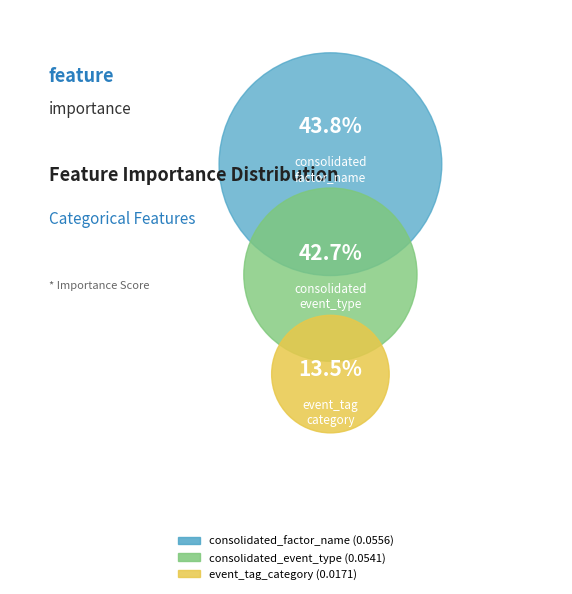

What is the total percentage of consolidated_factor_name and consolidated_event_type?

86.5%